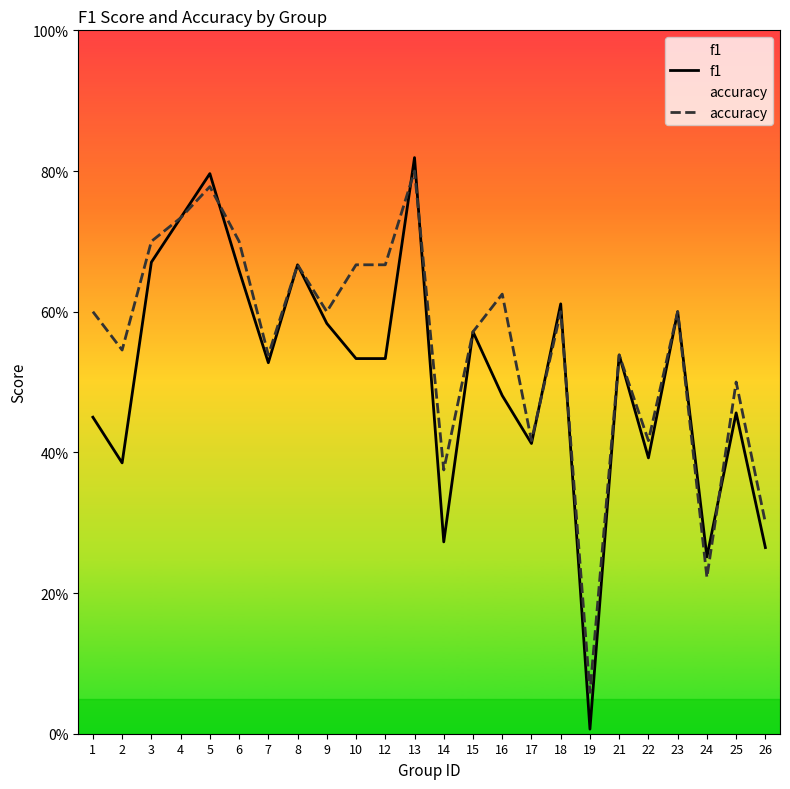

Reading right to left, list all the values displayed in this chart.

f1: 26=0.3	25=0.5	24=0.3	23=0.6	22=0.4	21=0.5	19=0.0	18=0.6	17=0.4	16=0.5	15=0.6	14=0.3	13=0.8	12=0.5	10=0.5	9=0.6	8=0.7	7=0.5	6=0.7	5=0.8	4=0.7	3=0.7	2=0.4	1=0.5
accuracy: 26=0.3	25=0.5	24=0.2	23=0.6	22=0.4	21=0.5	19=0.1	18=0.6	17=0.4	16=0.6	15=0.6	14=0.4	13=0.8	12=0.7	10=0.7	9=0.6	8=0.7	7=0.5	6=0.7	5=0.8	4=0.7	3=0.7	2=0.5	1=0.6